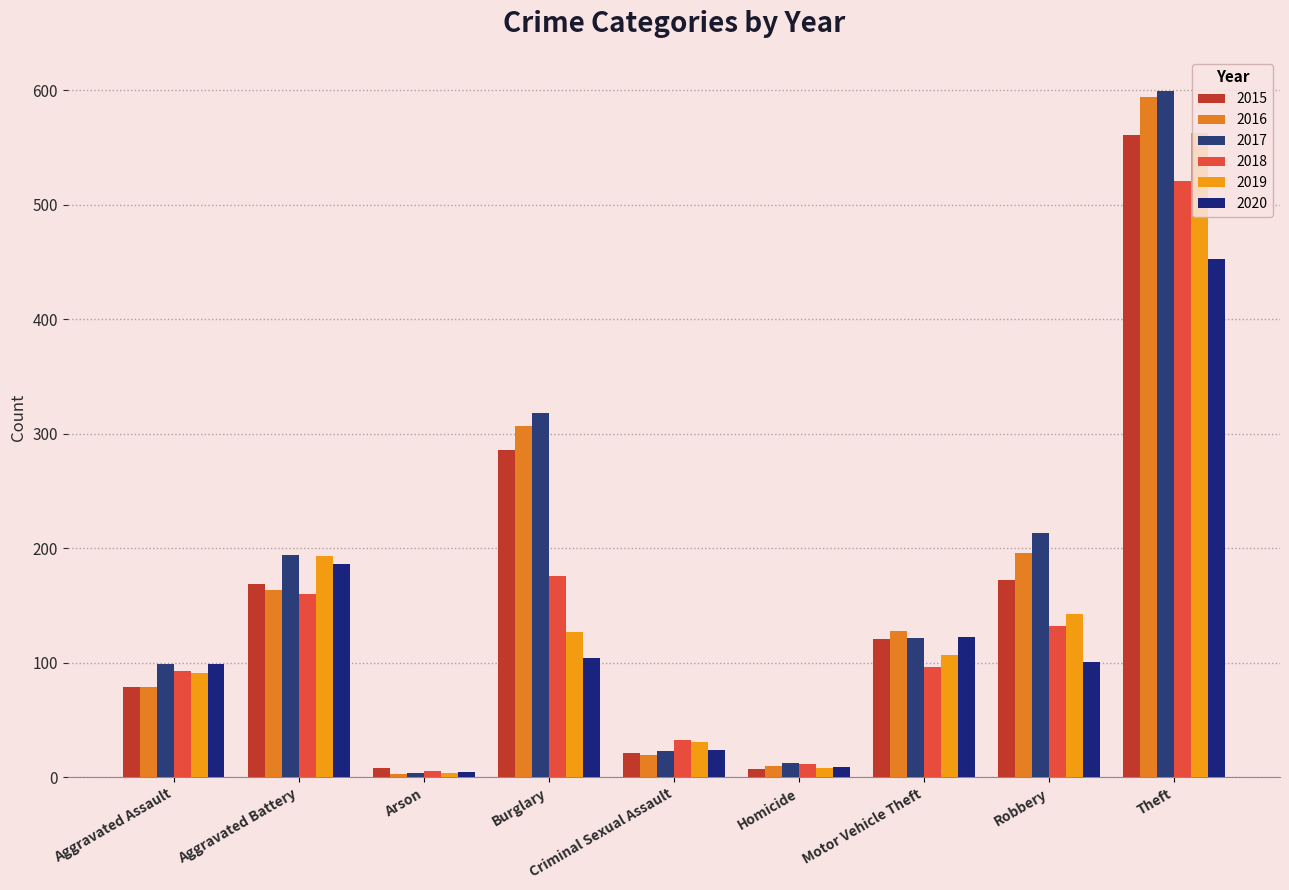

What are all the series names shown in the legend?

2015, 2016, 2017, 2018, 2019, 2020